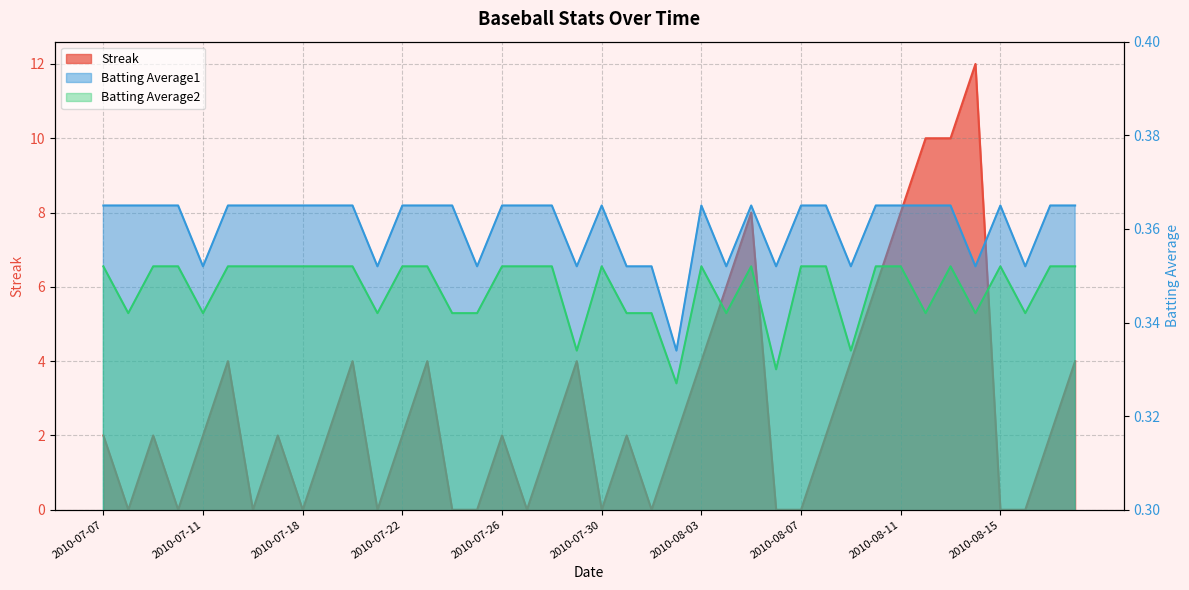

Count the Streak values in the range 0 to 4.

33